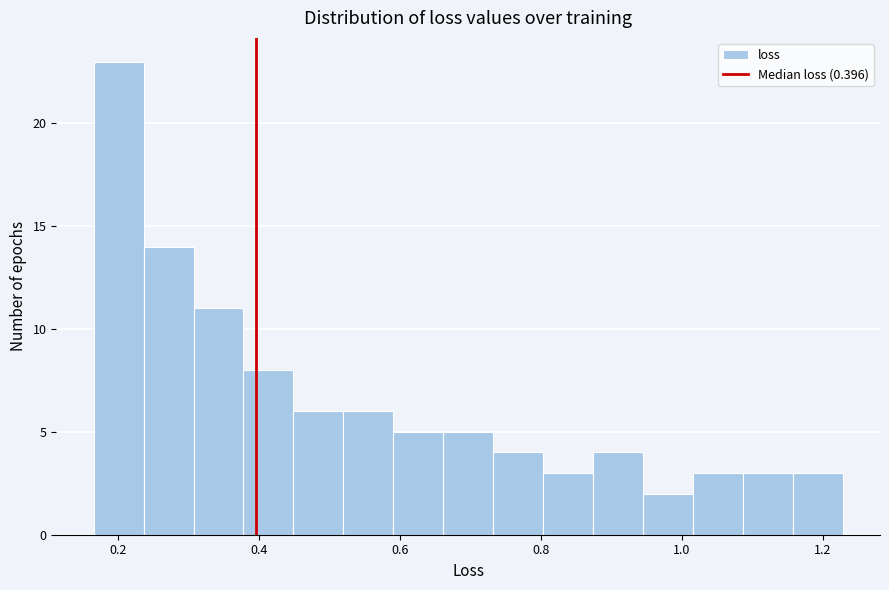

Around what value on the x-axis is the tallest bar? Give the approximate position of its centre, as read against the axis.

0.20